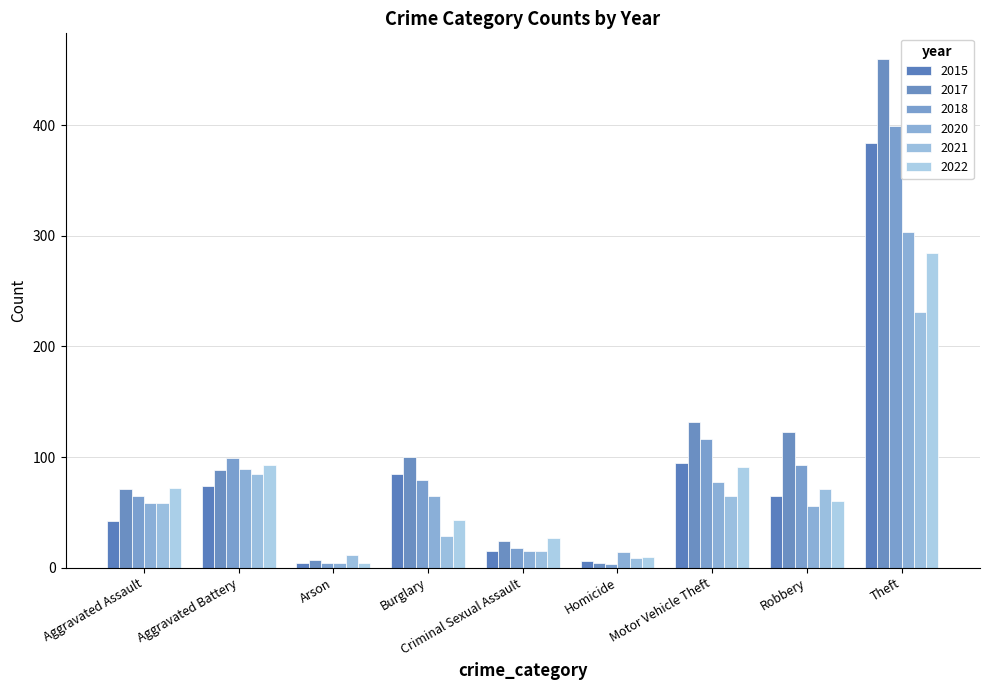

What is the label of the 5th bar from the left?

Criminal Sexual Assault